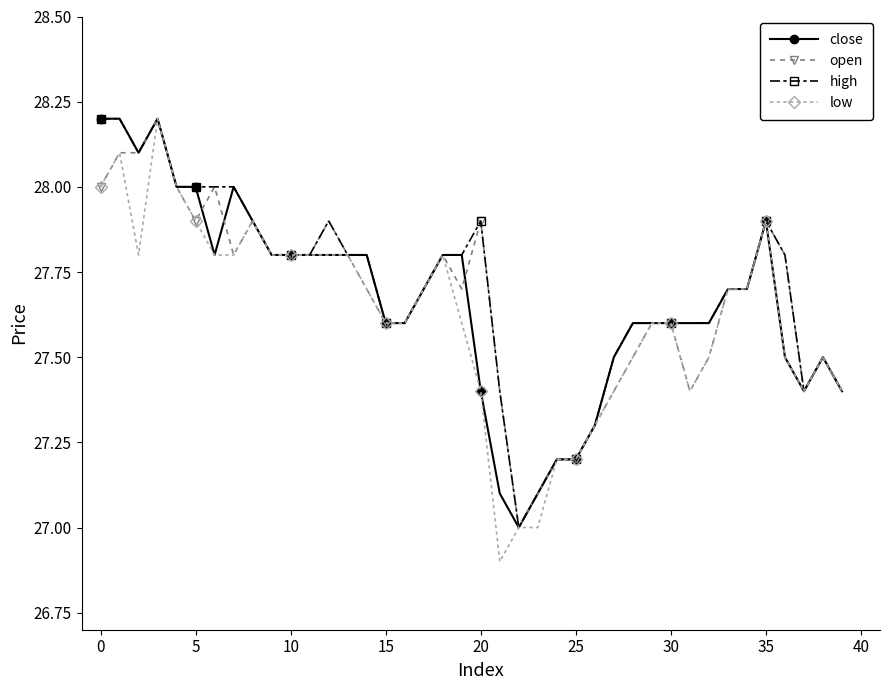

What is the value of the open point at the 32nd from the left?

27.4